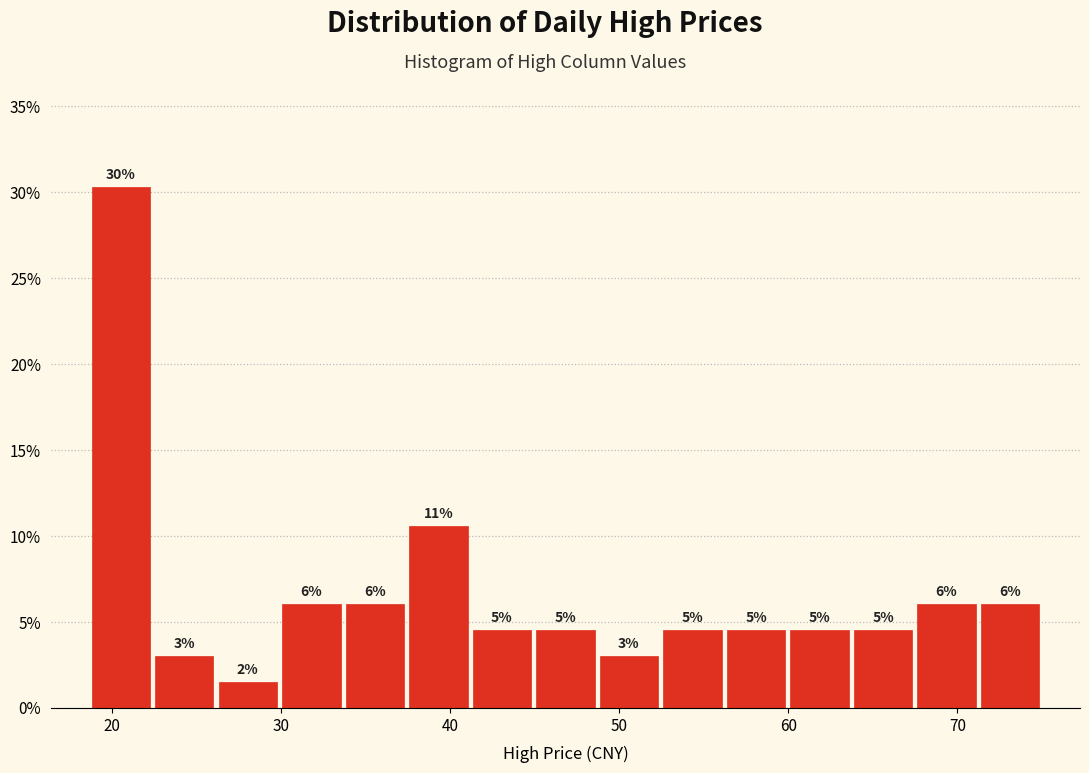

Read against the x-axis, roughly where is the centre of the tallest bar?

21